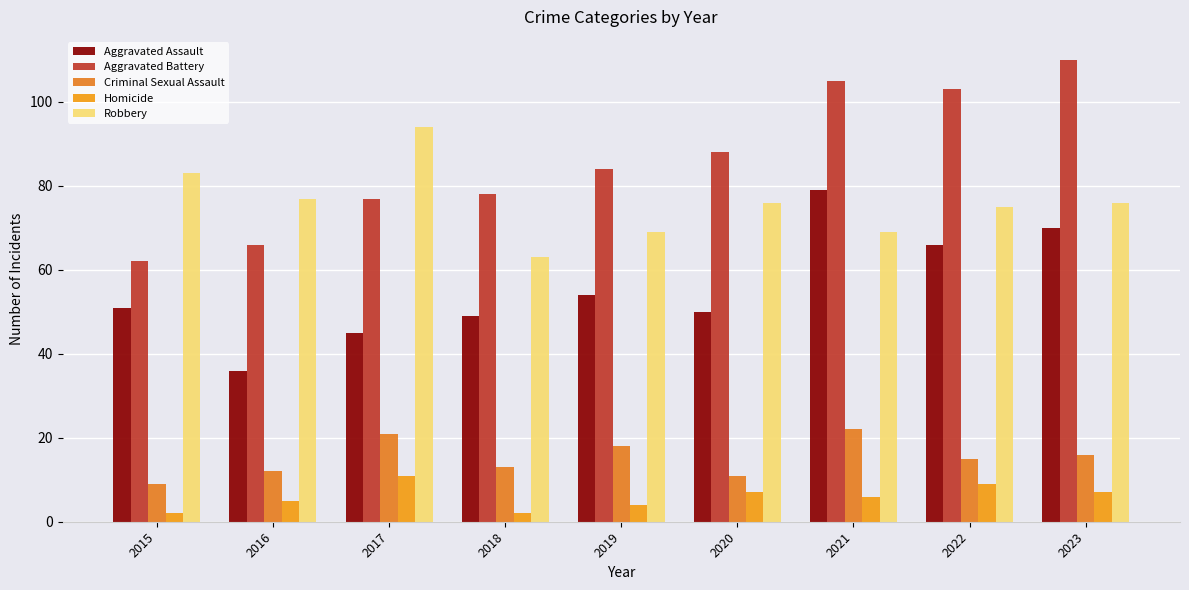

How many groups of bars are there?

9